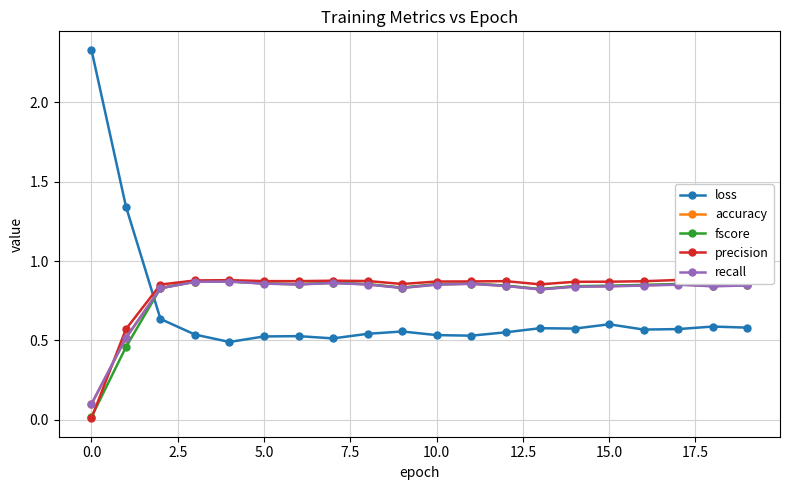

Rank the series at 13 from highest to lowest value.

precision, fscore, accuracy, recall, loss